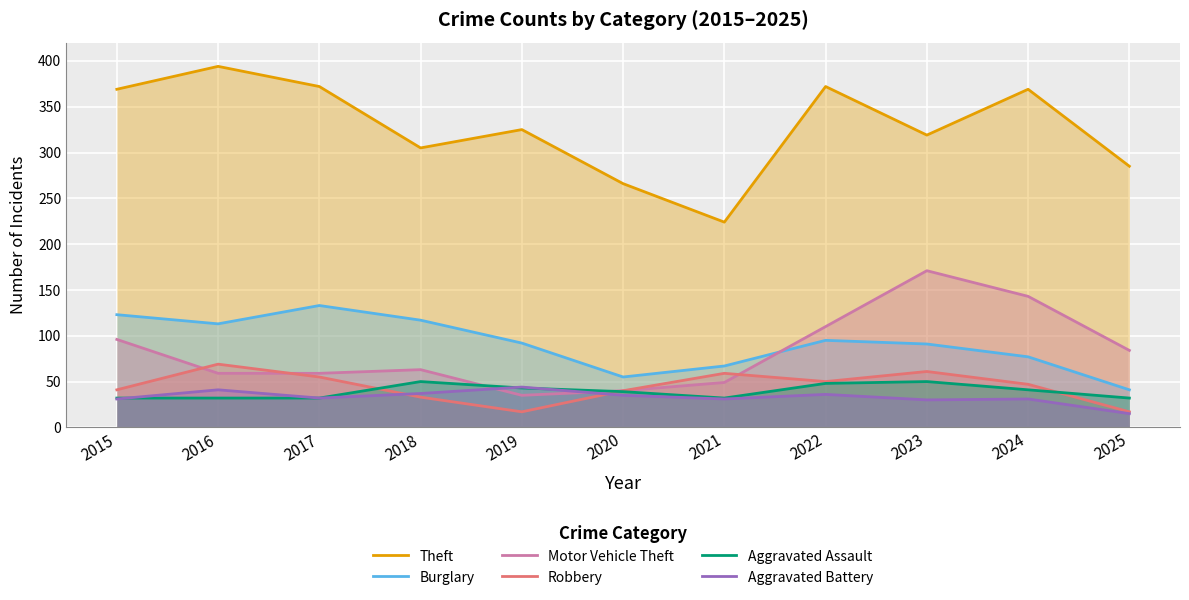

At 2021, list the series in order from largest to smallest.

Theft, Burglary, Robbery, Motor Vehicle Theft, Aggravated Assault, Aggravated Battery